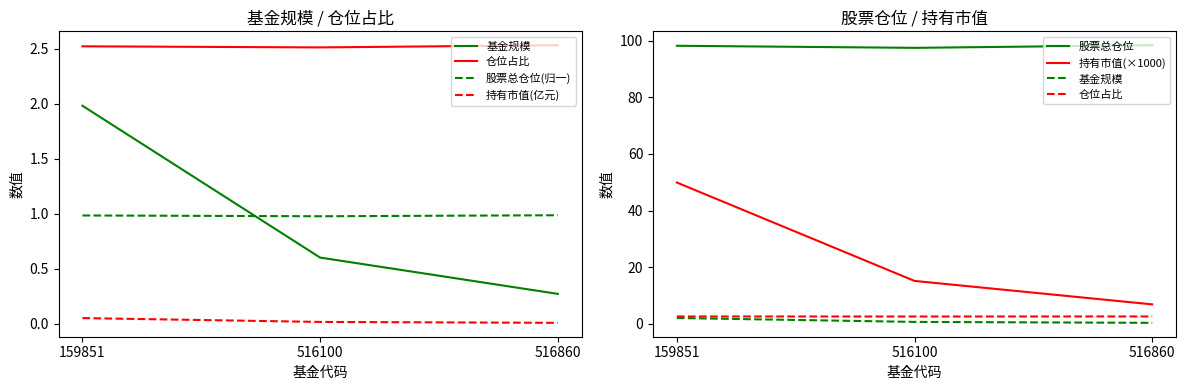

At which label is 持有市值(×1000) closest to 28?

516100